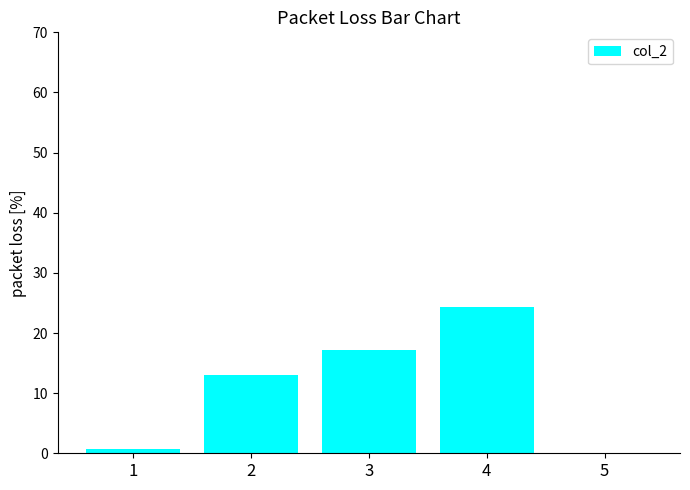

Count the number of values greater than 13.

3